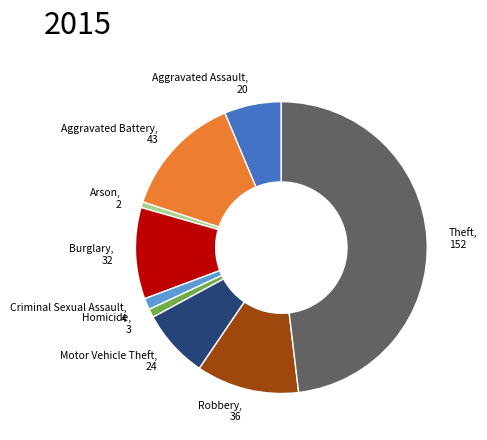

The Robbery slice represents 11% of the pie. True or false?

True